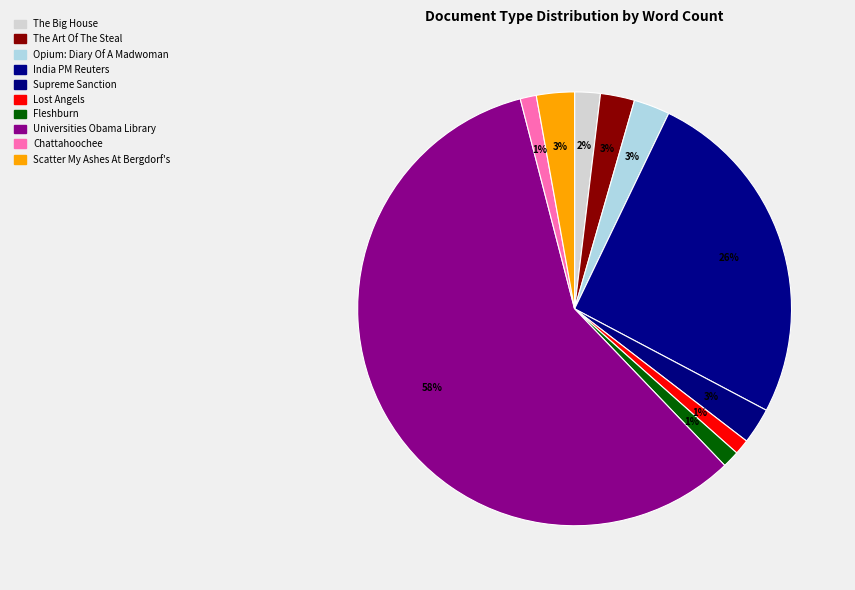

How many segments does this pie chart have?

10